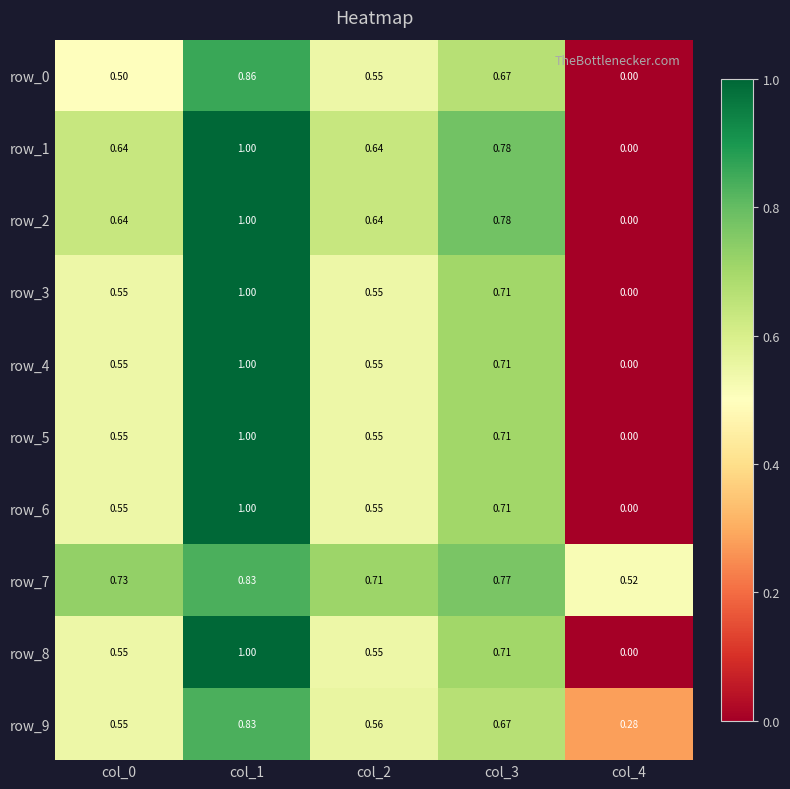

How many distinct data groups are displayed?

10